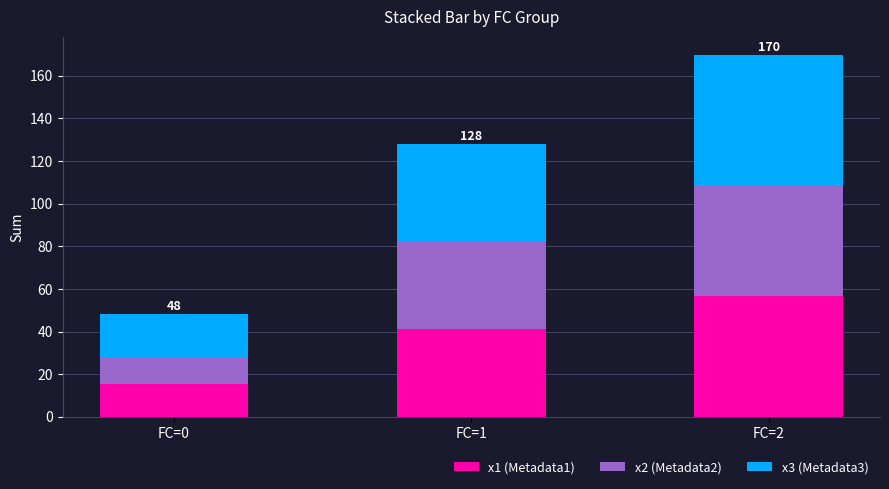

Reading right to left, transcribe the values for x1 (Metadata1).

56.8	41.4	15.3